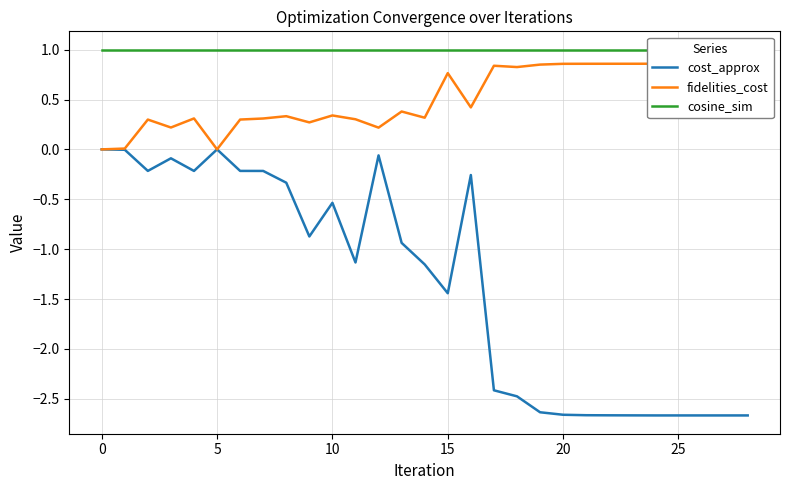

At which category is the sum across all series the highest?

16